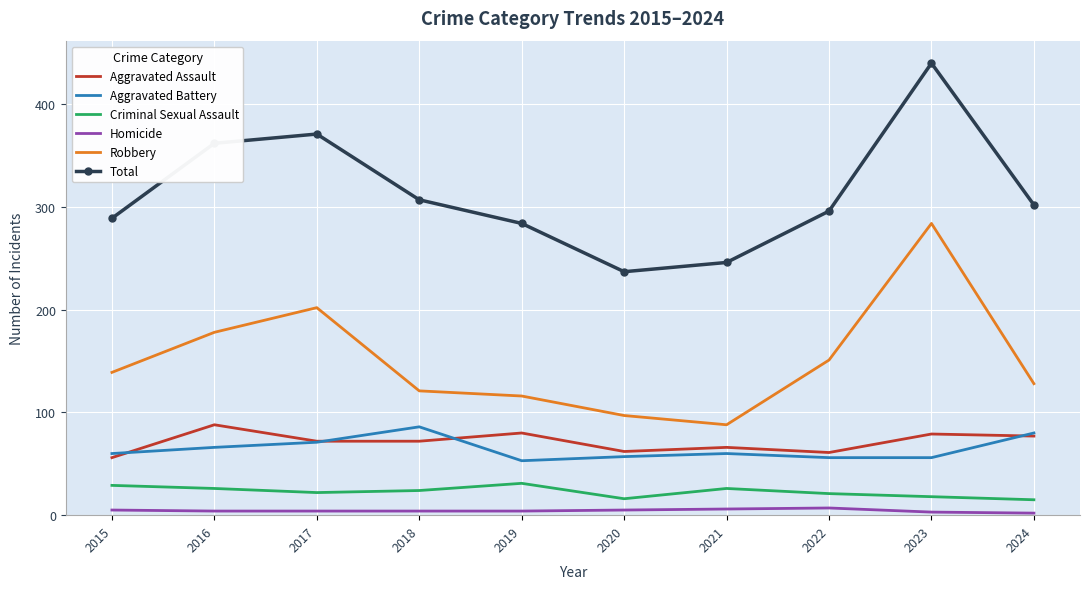

True or false: Aggravated Battery and Homicide intersect in this chart.

False